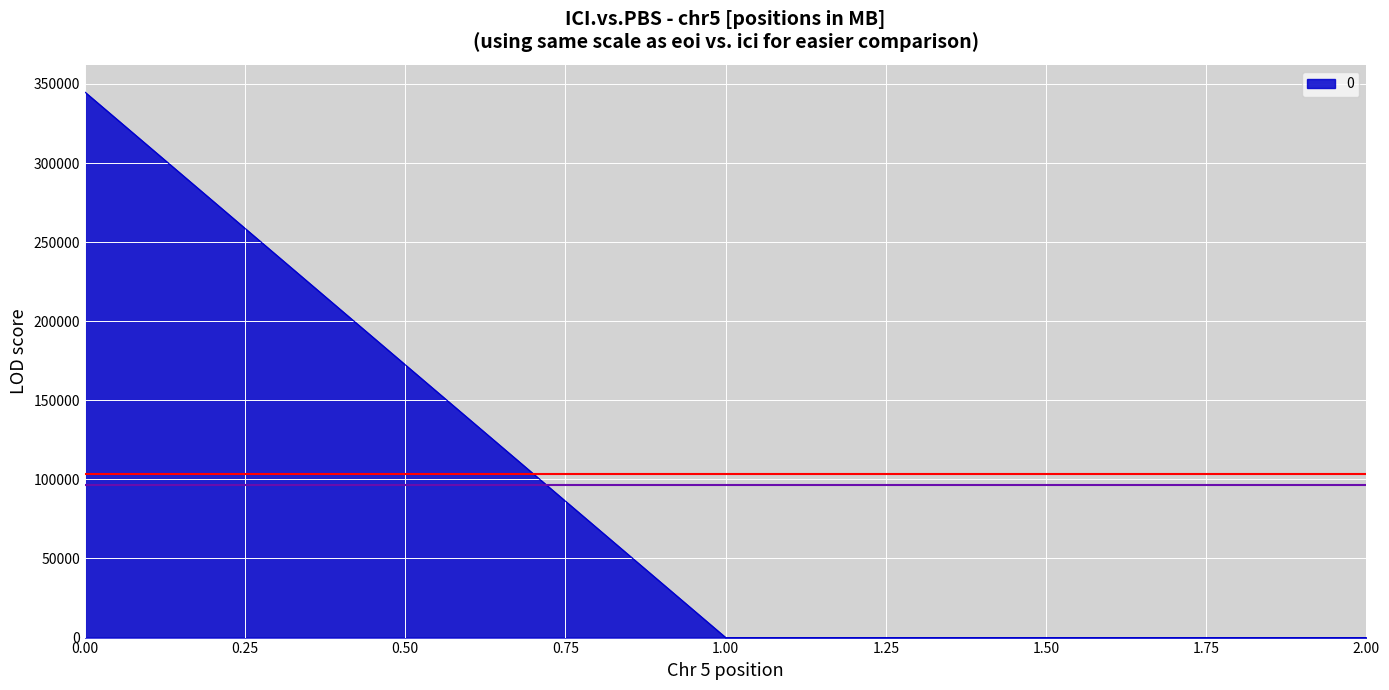

What is the difference between the maximum and minimum values?

344843.2